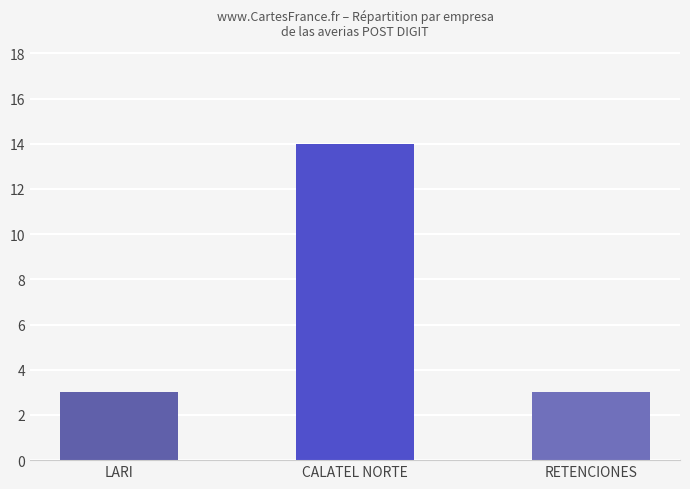

What is the maximum value shown in the chart?

14